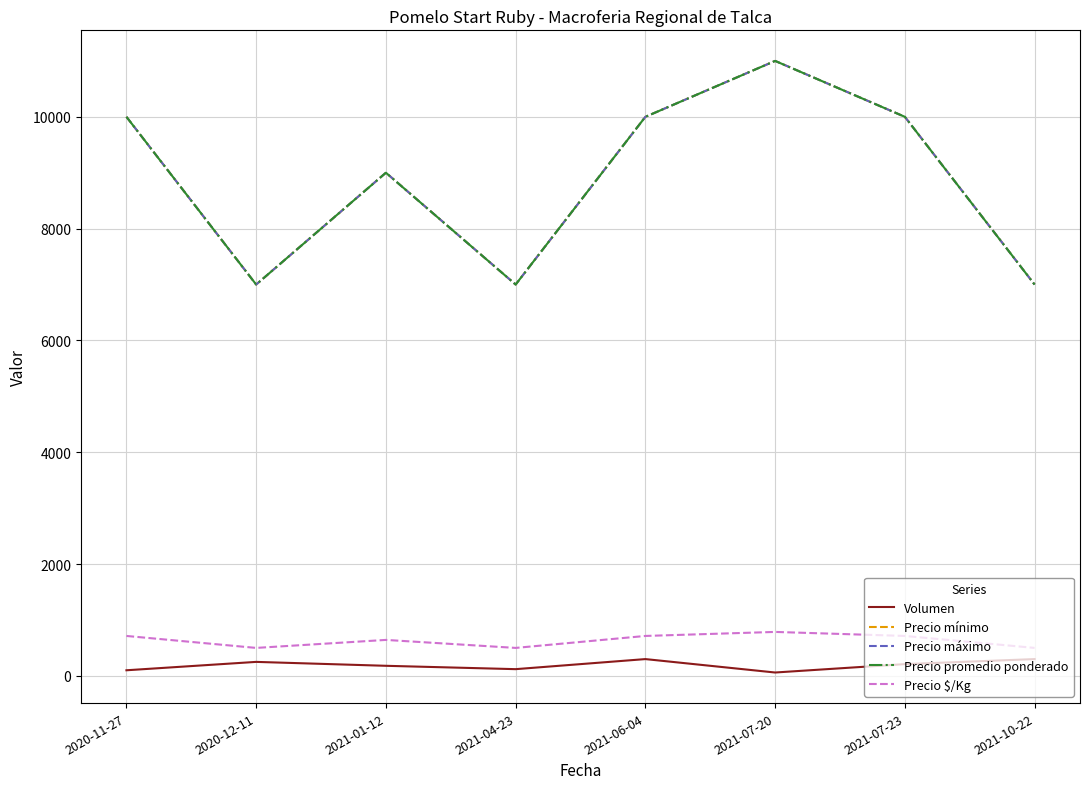

Read the Precio máximo value at 2021-07-20, to the nearest 50.

11000